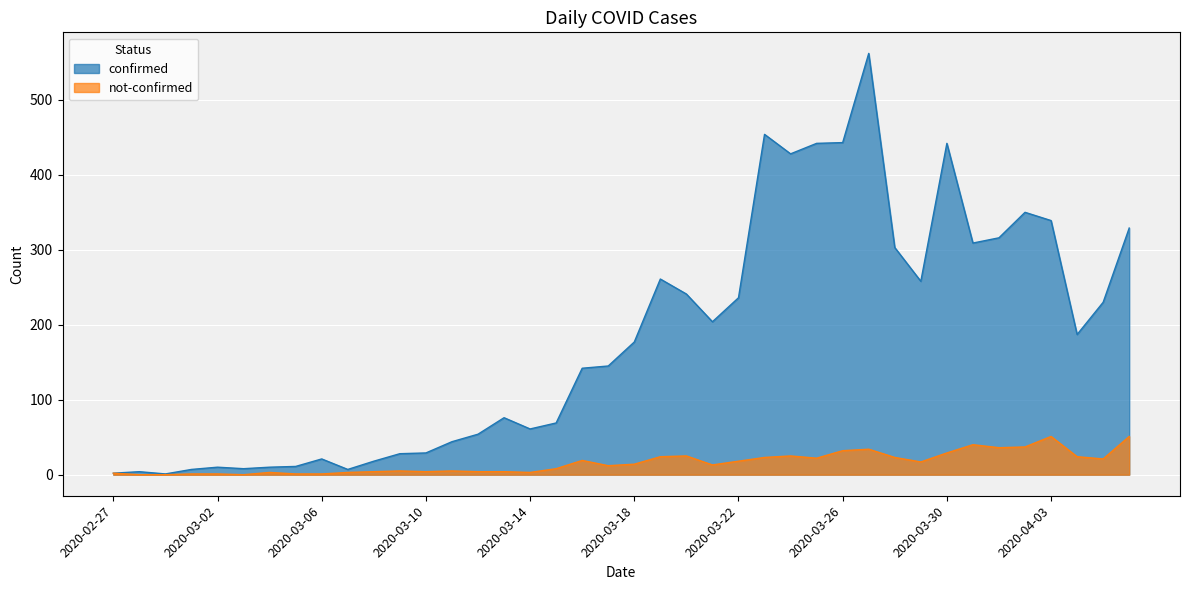

What is the sum of all not-confirmed values?

639